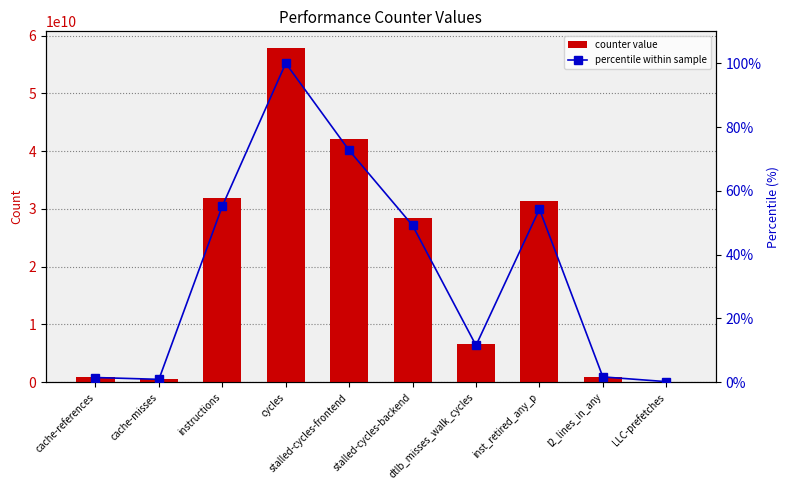

The counter value series shows 22103149355.4 at cycles. True or false?

False